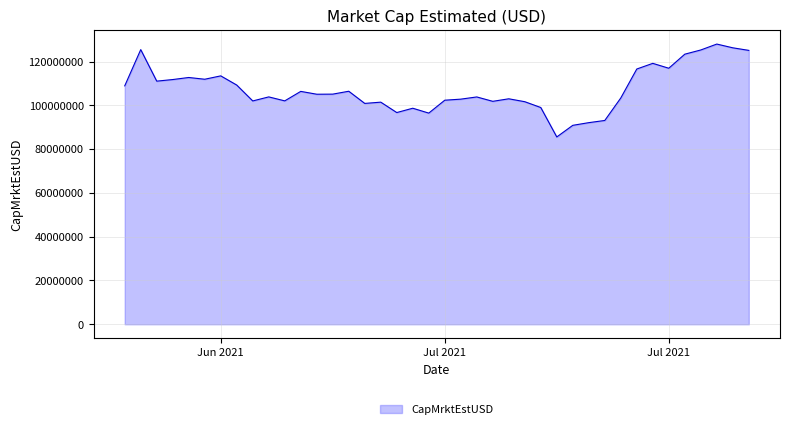

What is the greatest value displayed?

127966224.1